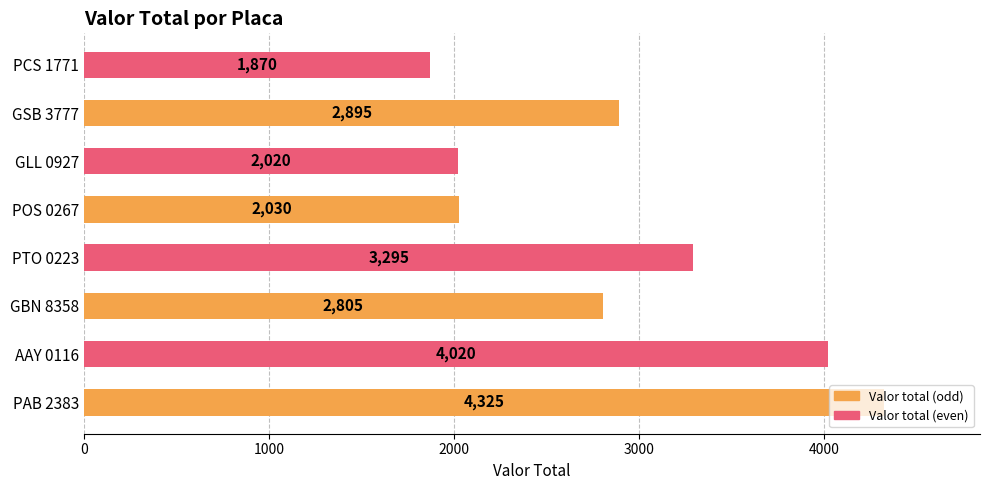

What is the difference between the values at PCS 1771 and GLL 0927?

150